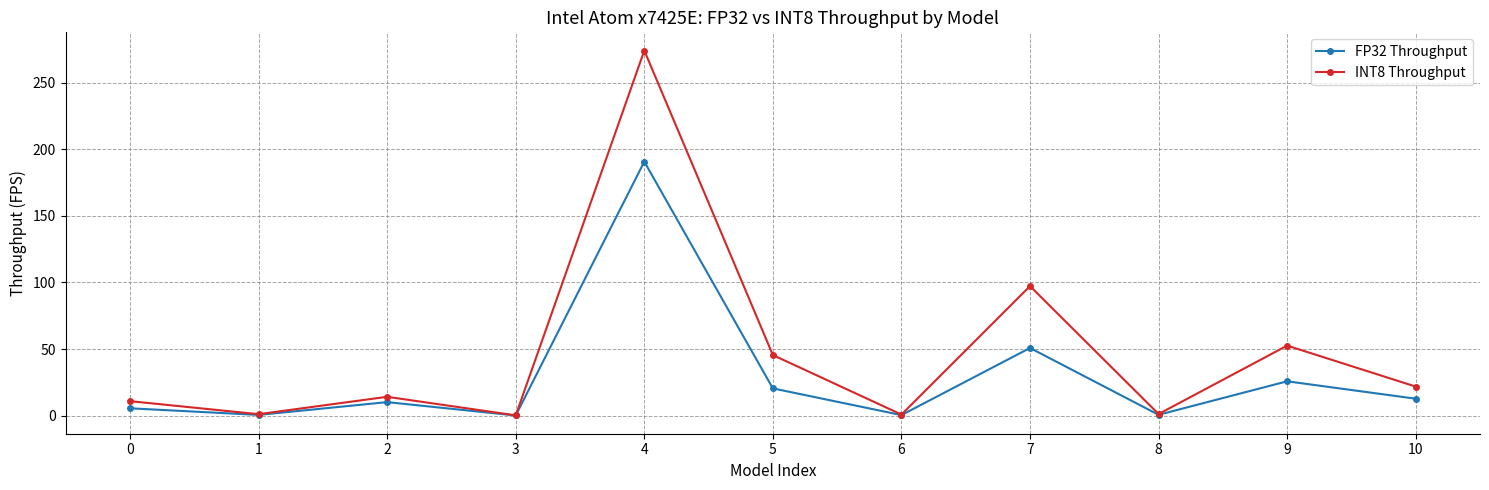

What is the spread (max minus min) of values at 4?

83.4